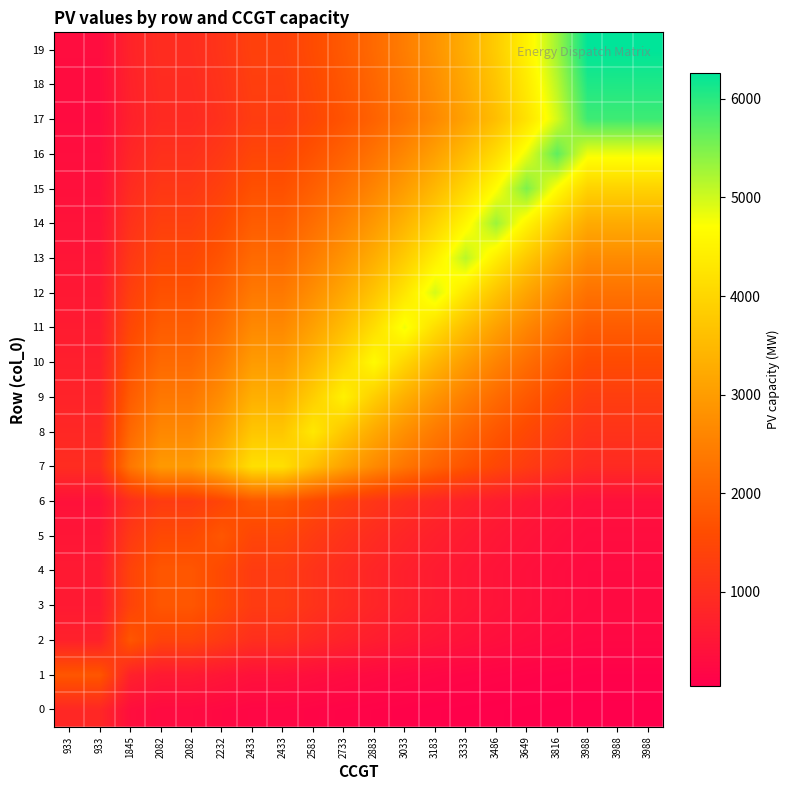

Which series changed the most between 2433 and 3816?

16